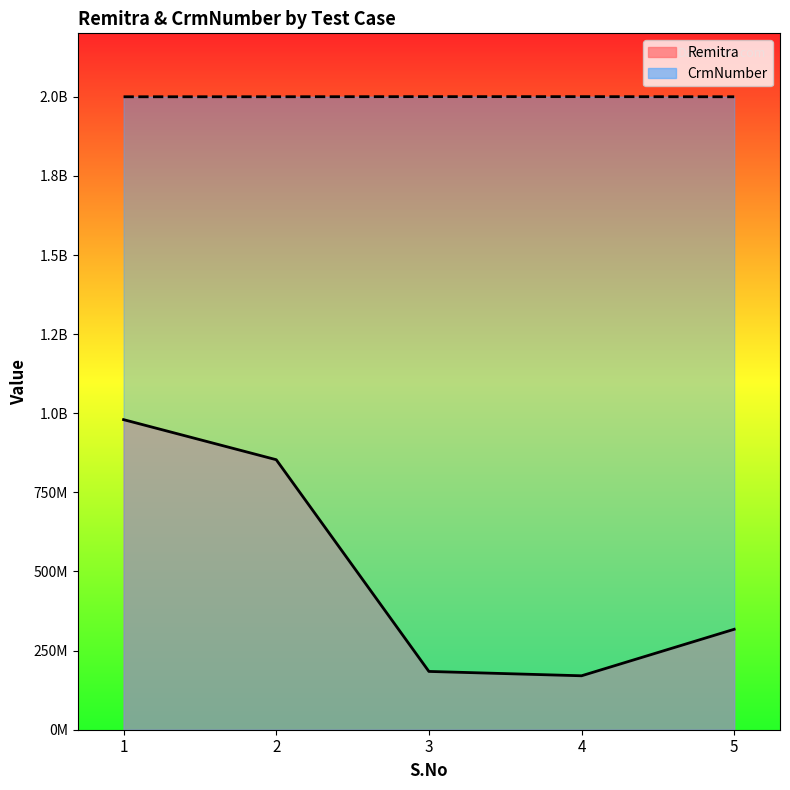

What is the difference between the highest and lowest values at 3?

1816236630